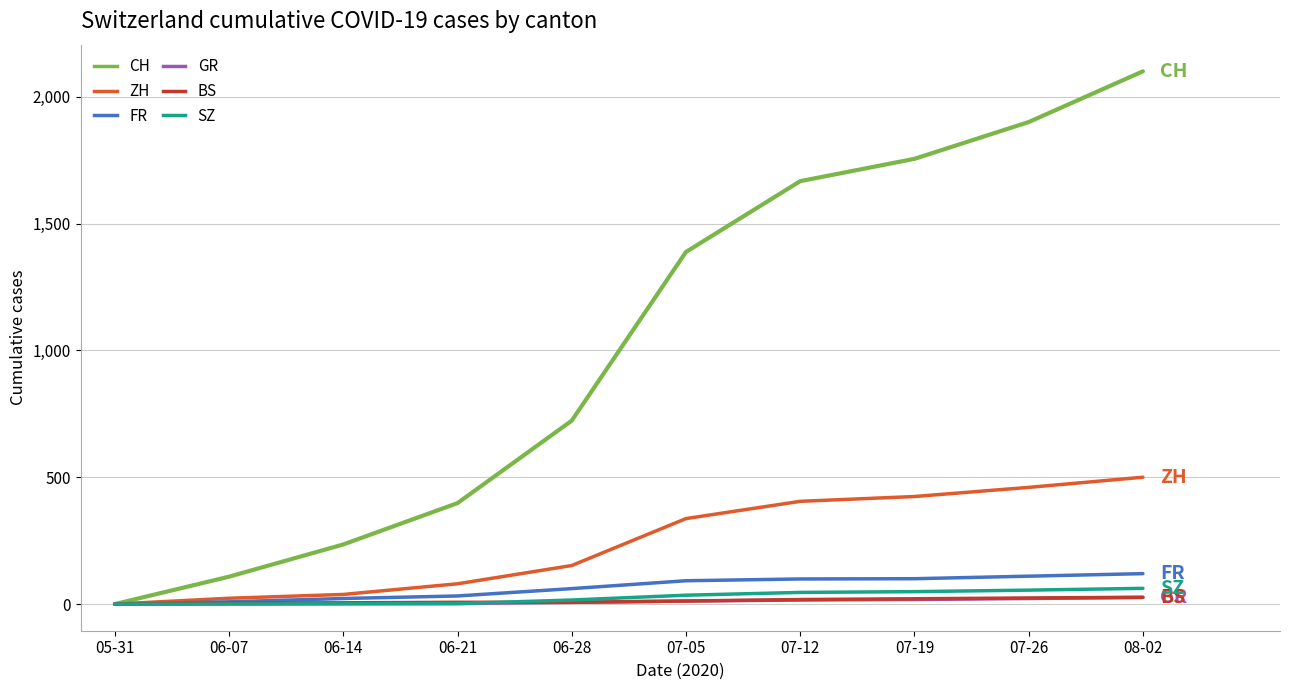

What is the difference between the maximum and second lowest values in the GR series?

25